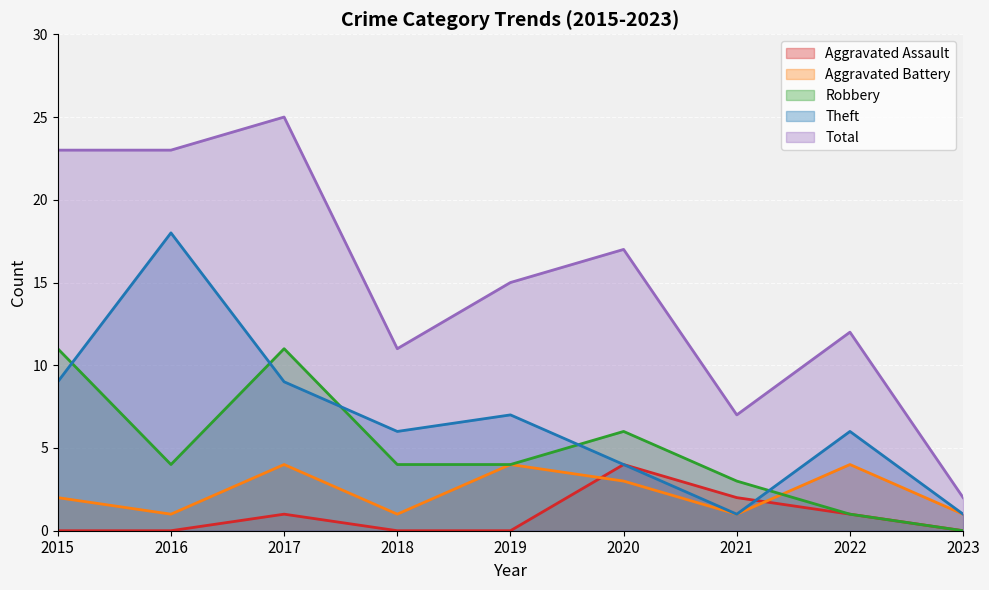

The Aggravated Battery series shows 1 at 2016. True or false?

False